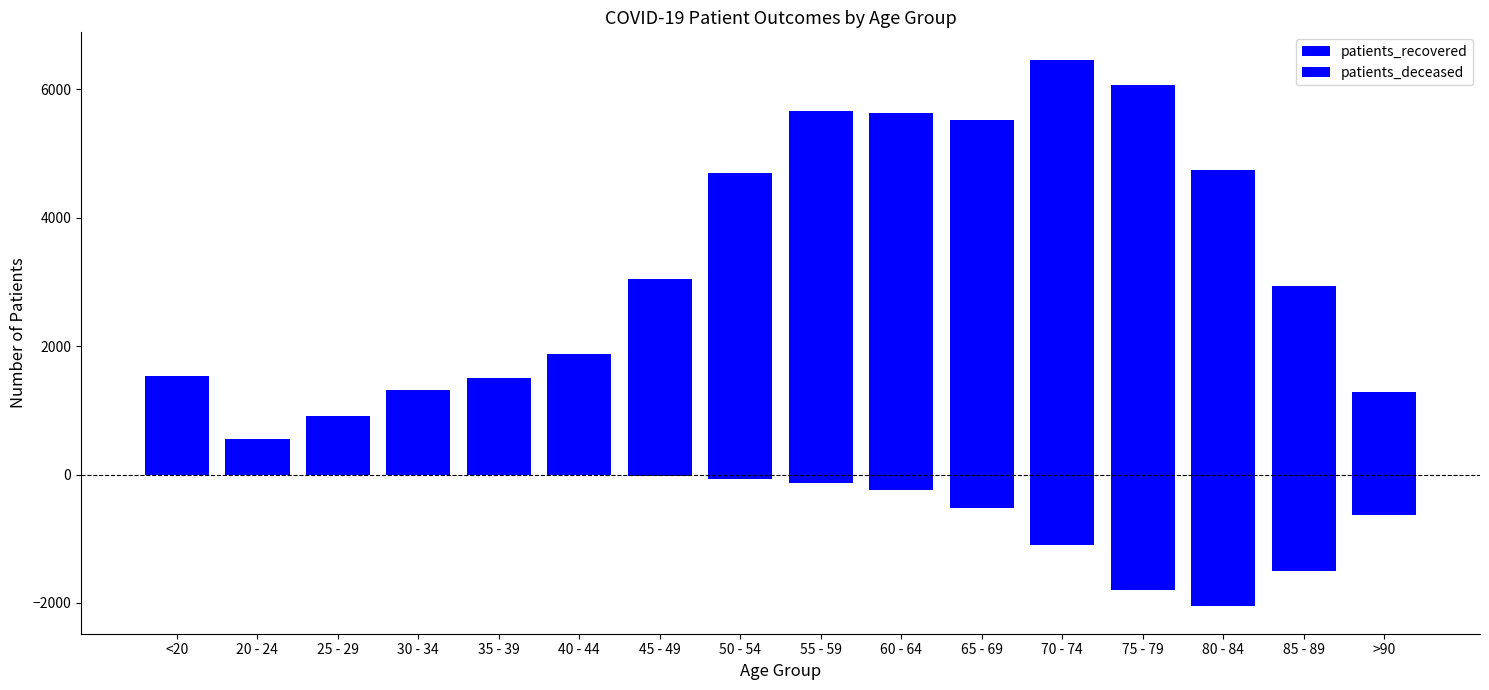

At which category is the sum across all series the highest?

55 - 59